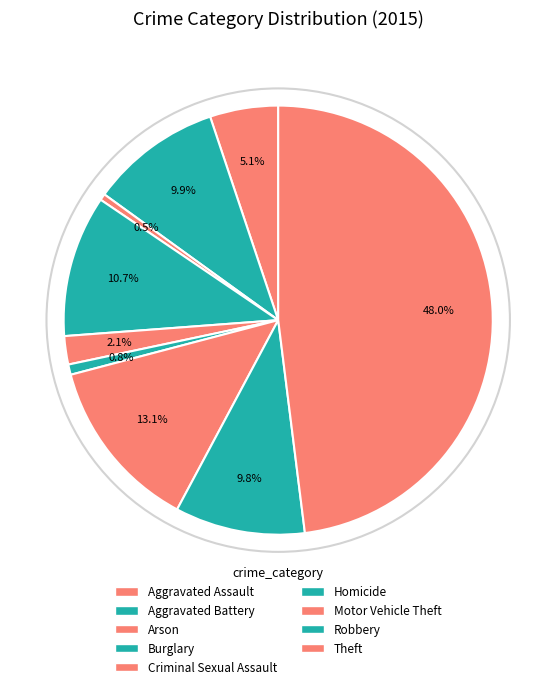

Is there a majority slice in this chart?

No